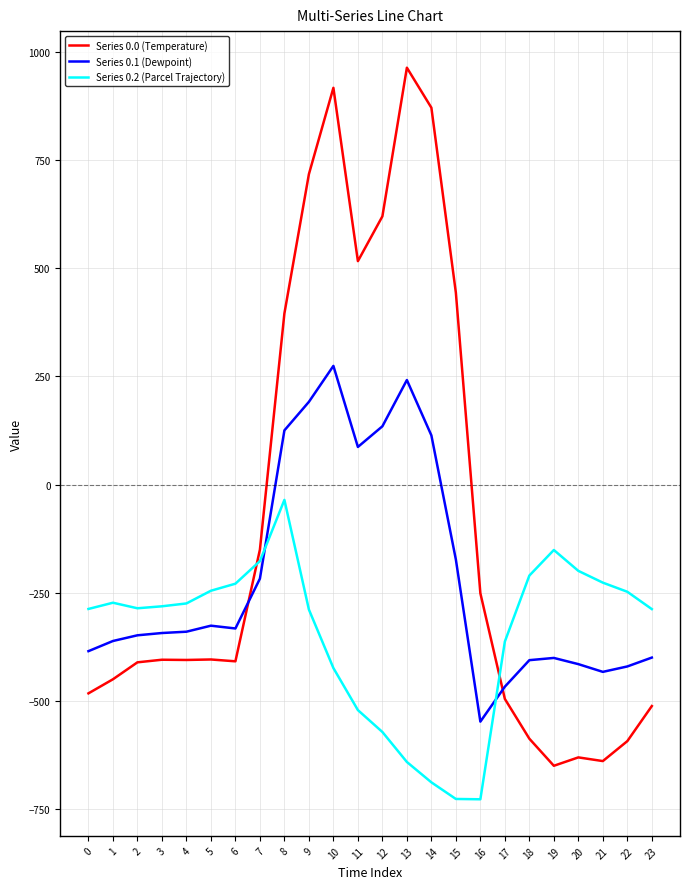

What is the difference between the second highest and second lowest values in the Series 0.1 (Dewpoint) series?

708.0